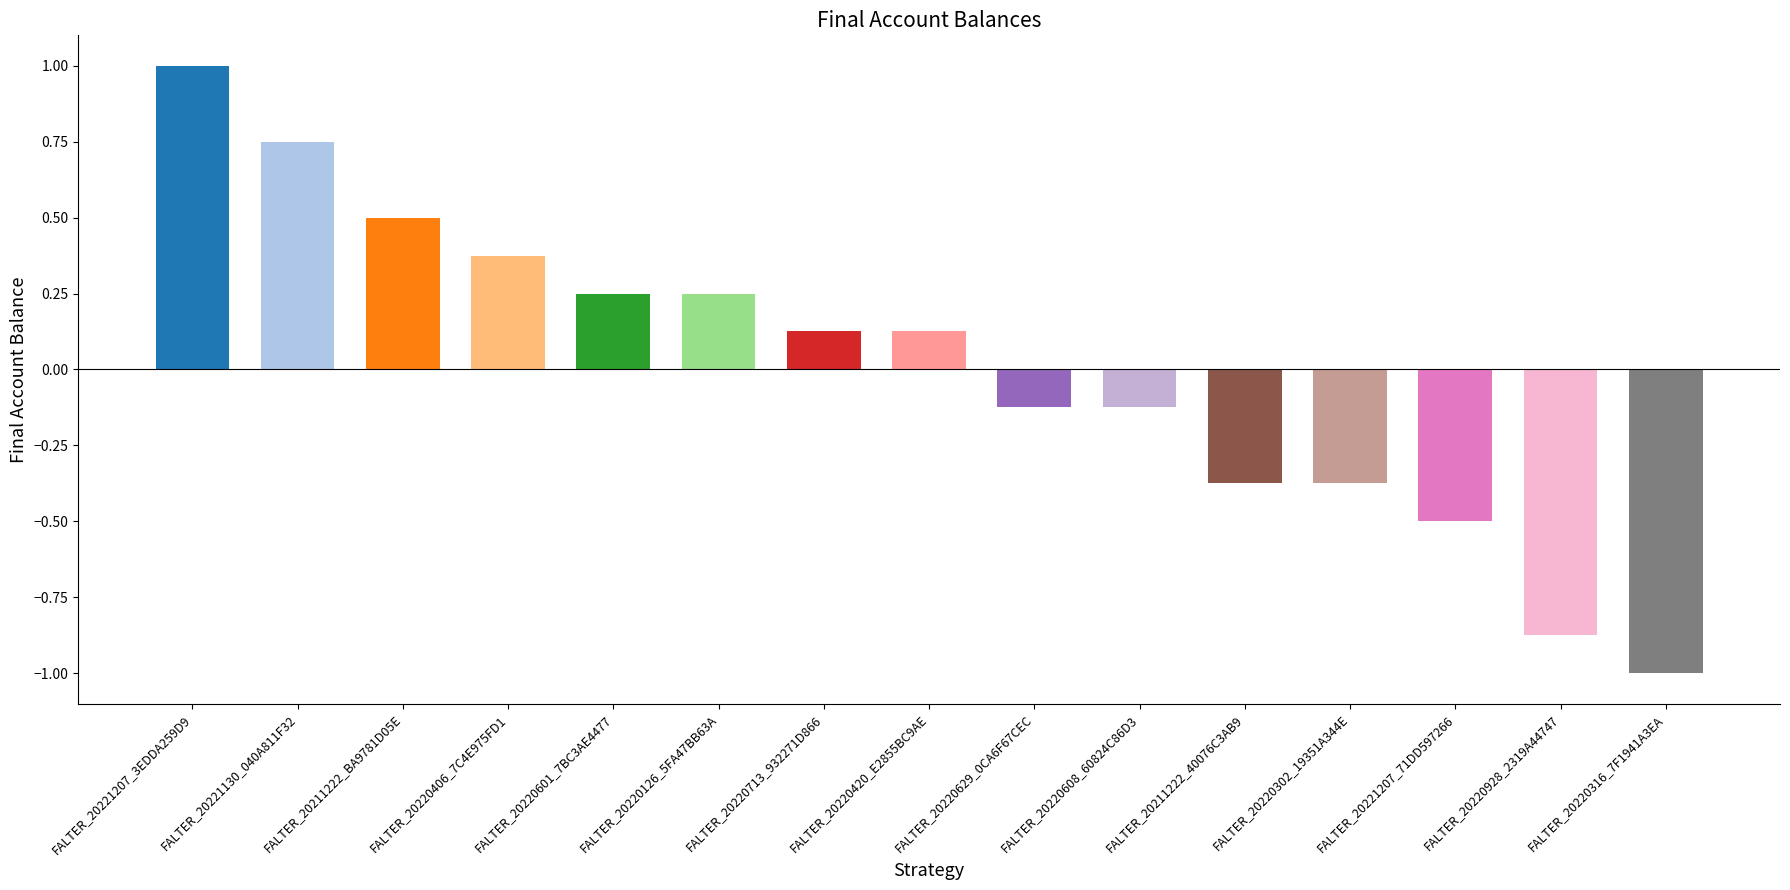

What is the sum of the values at FALTER_20220406_7C4E975FD1 and FALTER_20221207_3EDDA259D9?

1.4